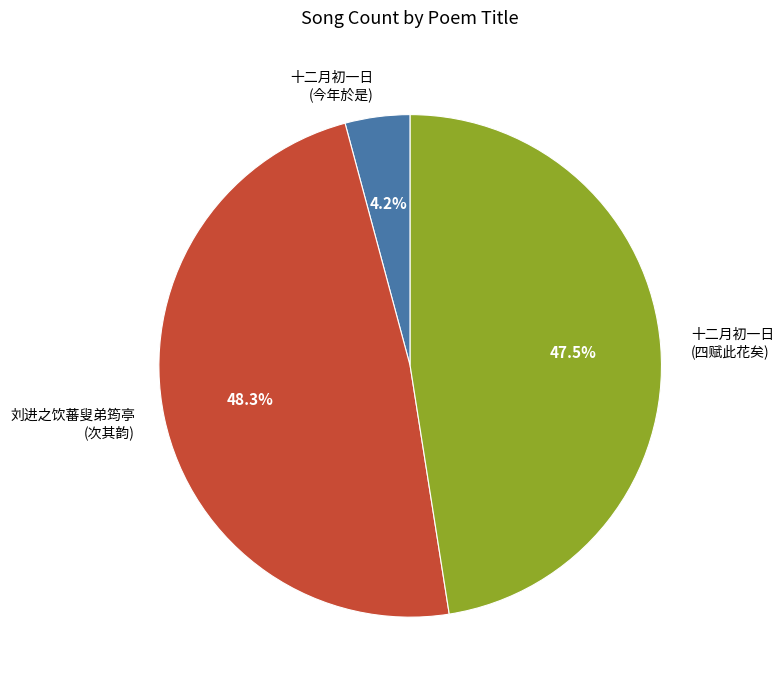

Rank the categories by value from highest to lowest.

刘进之饮蕃叟弟筠亭 (次其韵), 十二月初一日 (四赋此花矣), 十二月初一日 (今年於是)